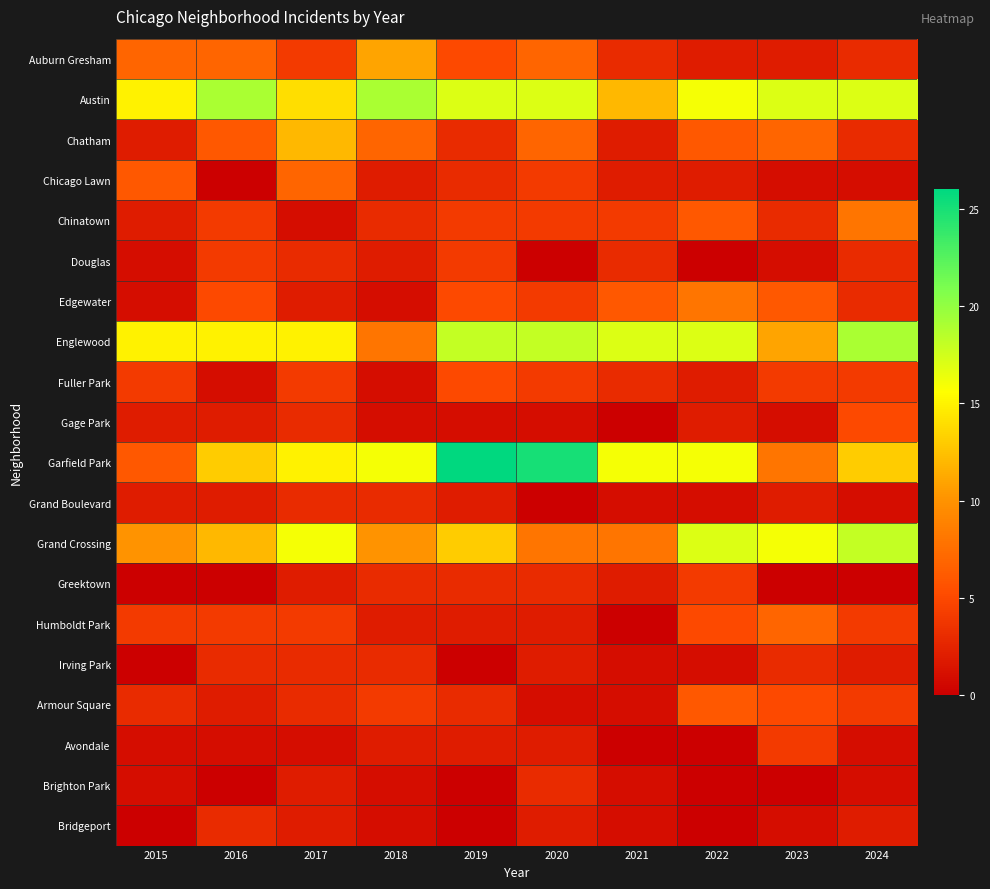

Which series has the largest total across all categories?

Austin